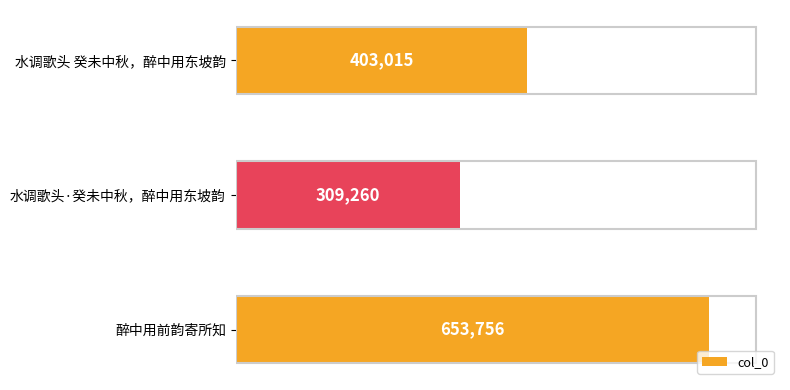

List the labels in order of value, smallest first.

水调歌头·癸未中秋，醉中用东坡韵, 水调歌头 癸未中秋，醉中用东坡韵, 醉中用前韵寄所知